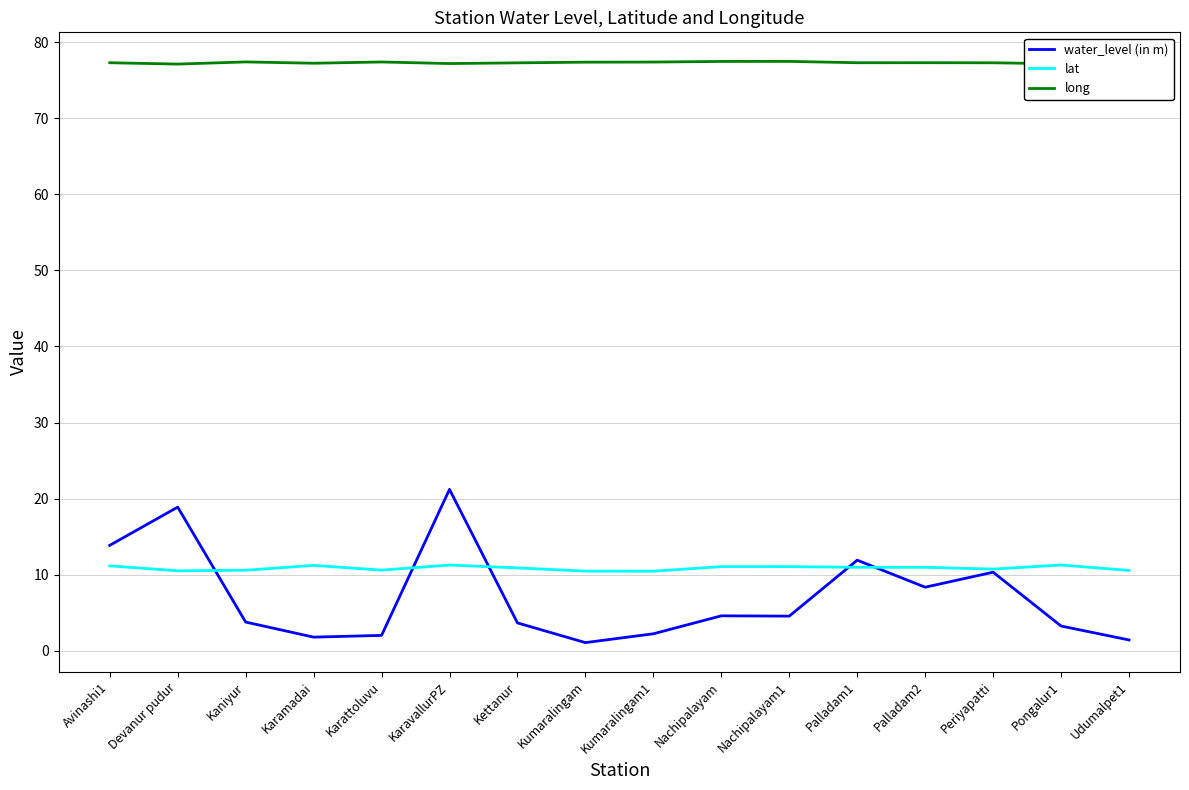

What is the lowest value of the long series?

77.1